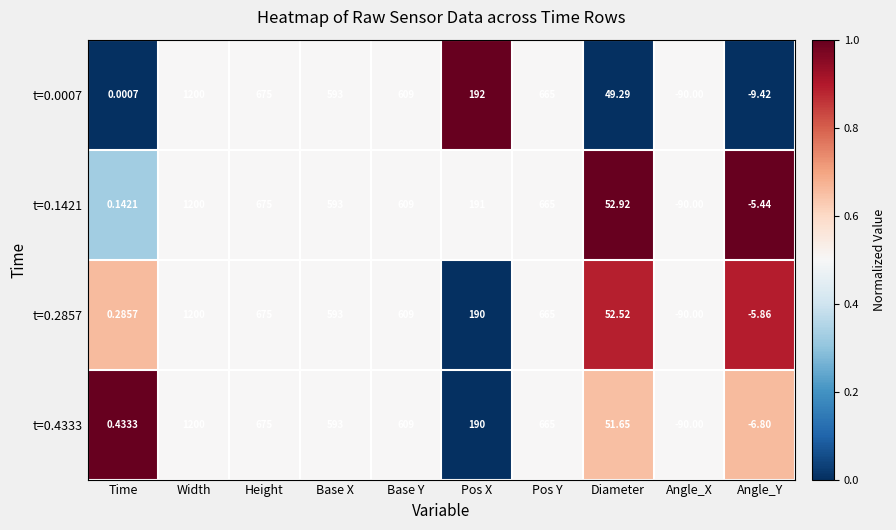

Is the value of t=0.2857 at Pos Y greater than the value of t=0.1421 at Width?

No